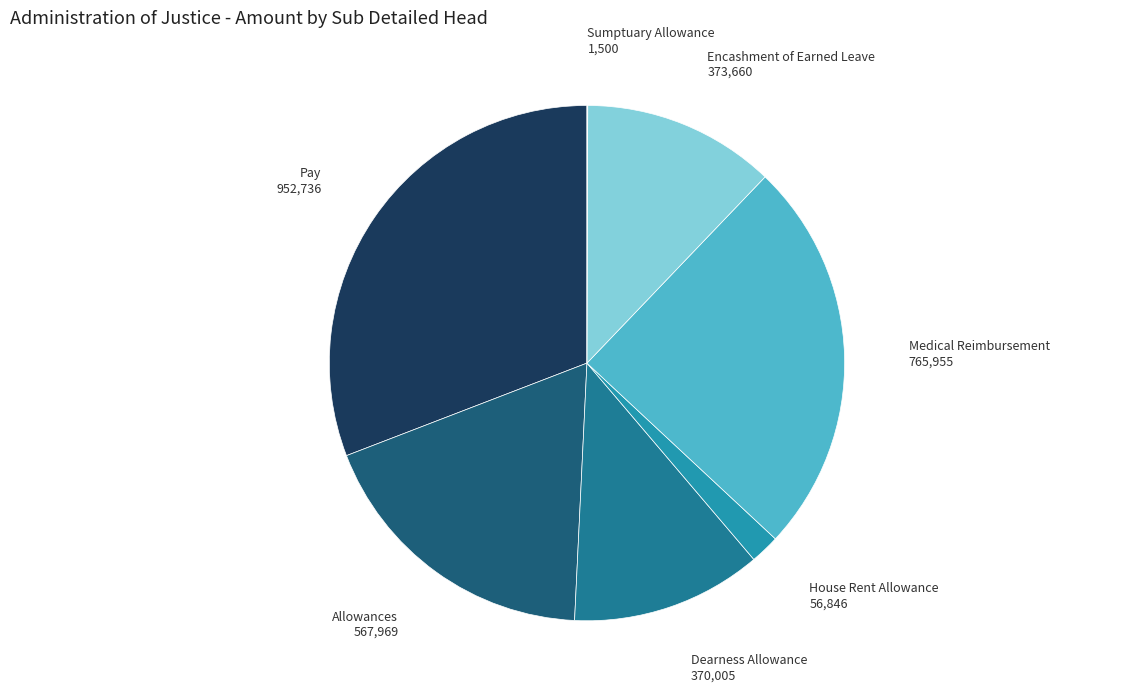

Is there a majority slice in this chart?

No